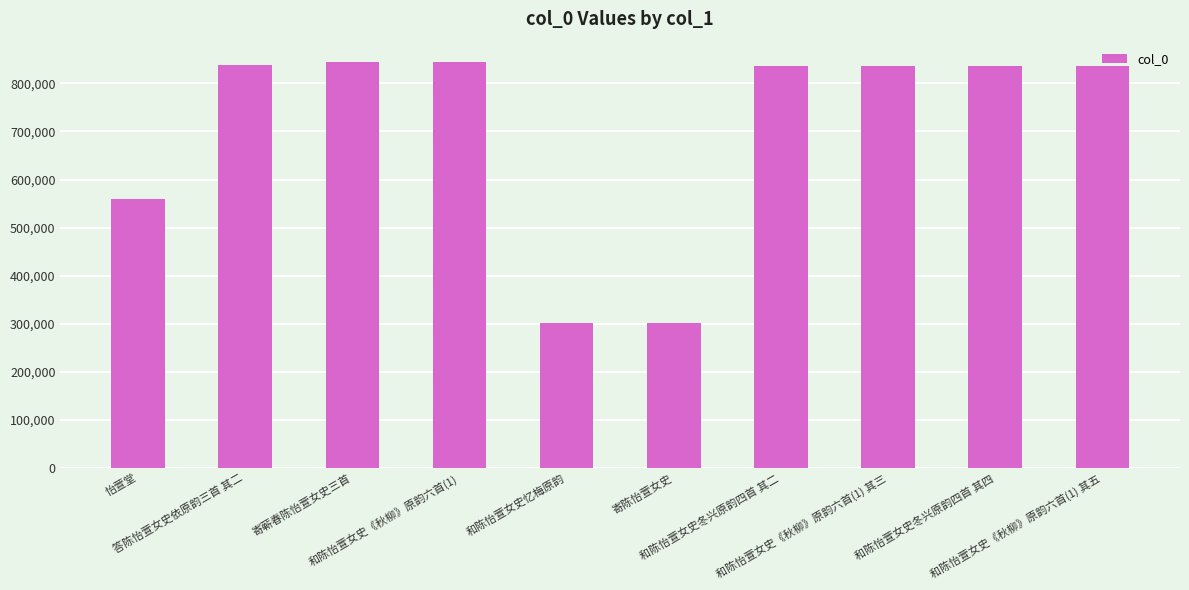

What is the label of the 6th bar from the right?

和陈怡萱女史忆梅原韵